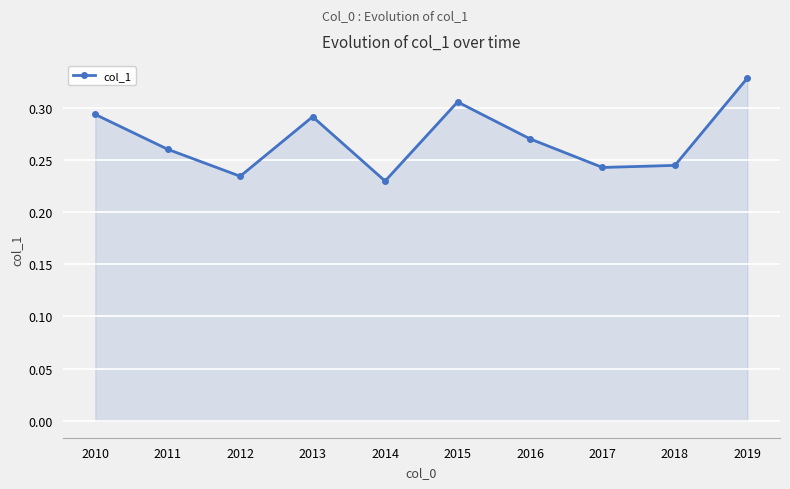

What is the sum of the values at 2010 and 2016?

0.6